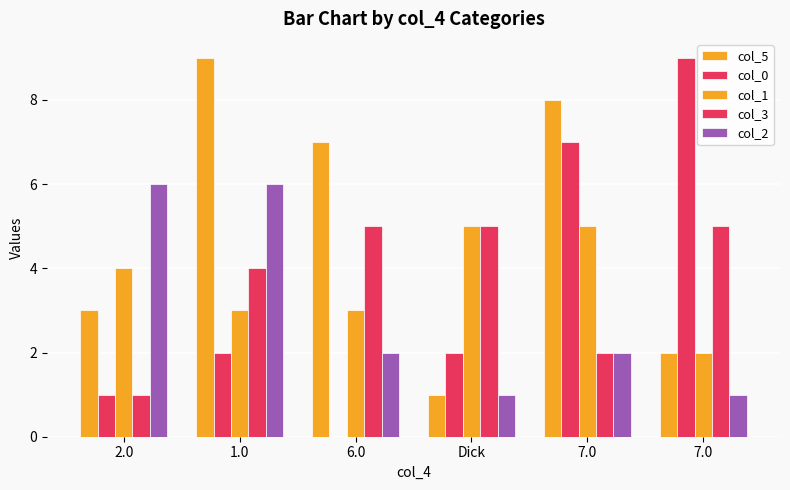

Between 1.0 and 6.0, which series saw the biggest shift?

col_2